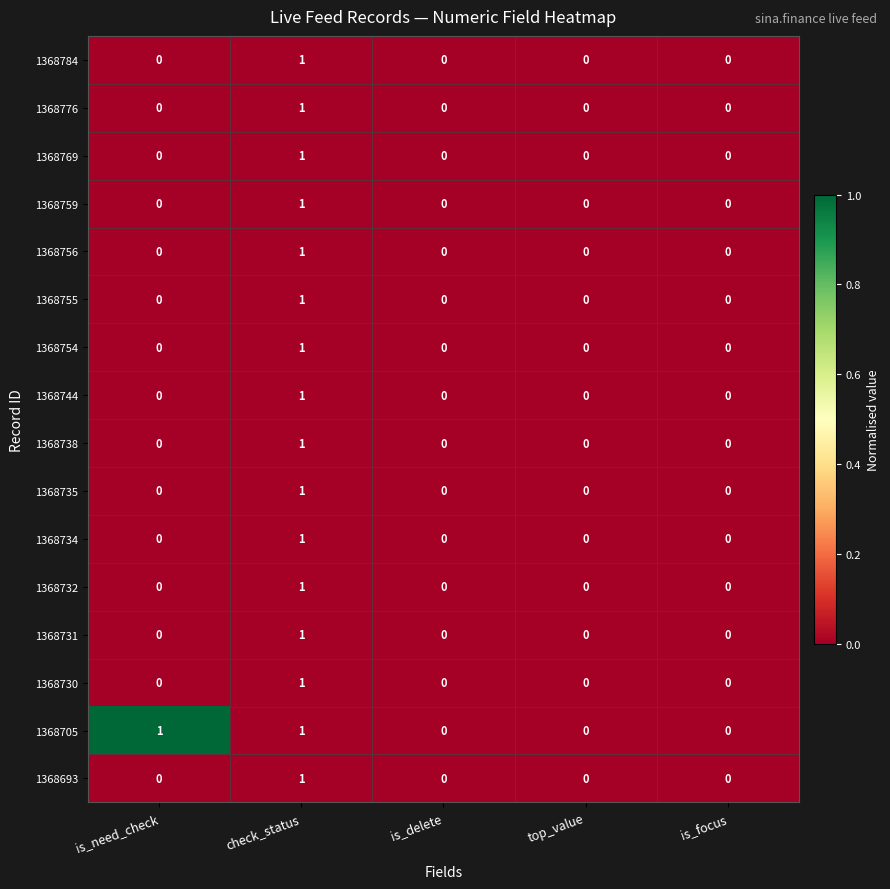

Which series has the largest total across all categories?

1368705